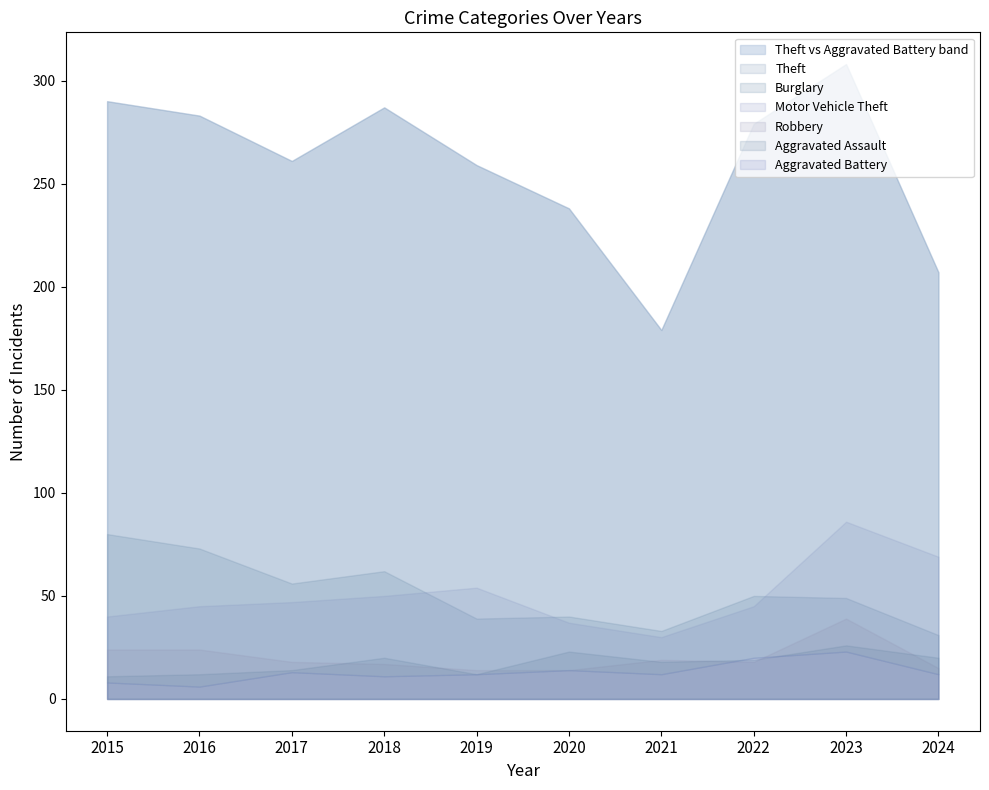

How many categories are shown in the chart?

10